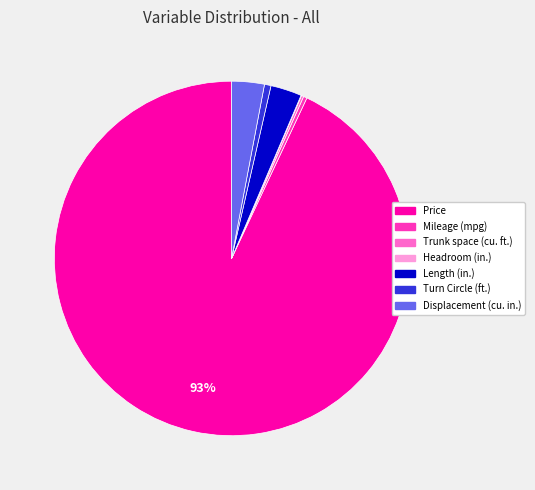

True or false: Length (in.) accounts for 9% of the total.

False